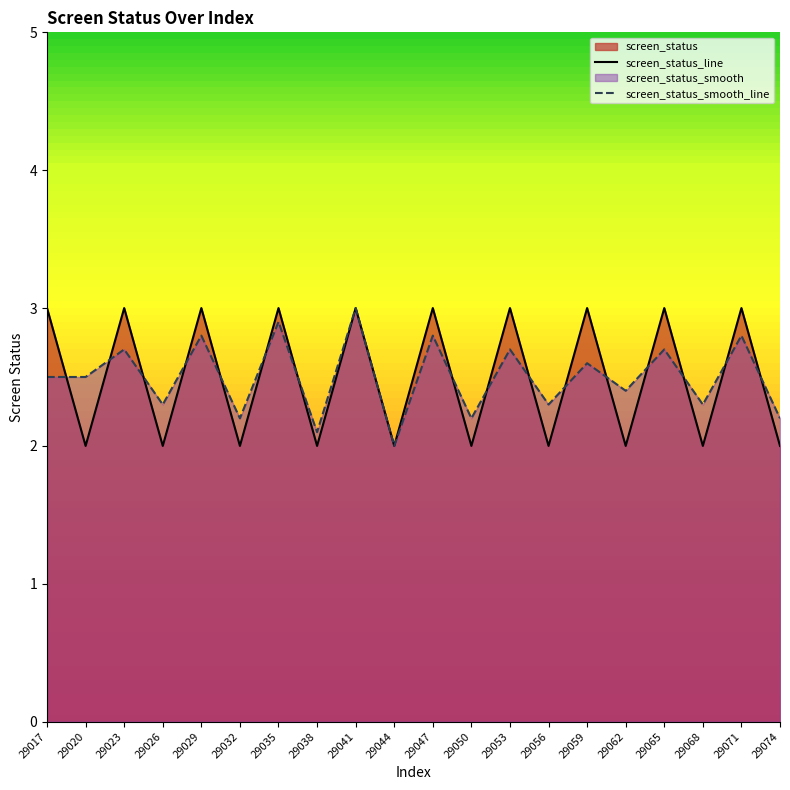

True or false: screen_status_smooth_line has a value of 2.7 at 29023.

True